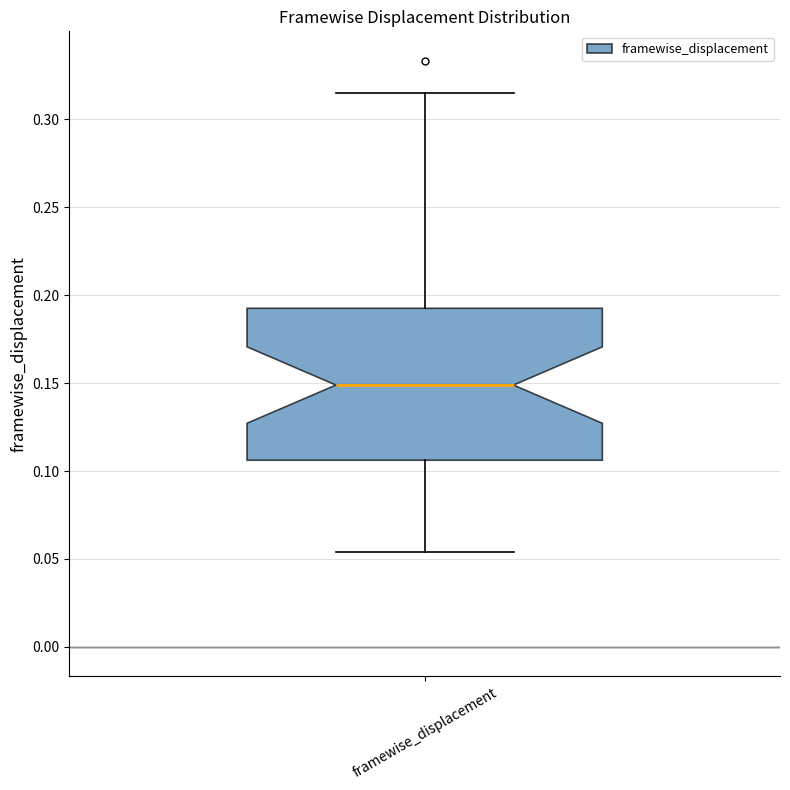

Where does the upper whisker of the box for framewise_displacement end on the y-axis? The values are not printed on the chart, so give them approximately, as read against the axis.

0.315